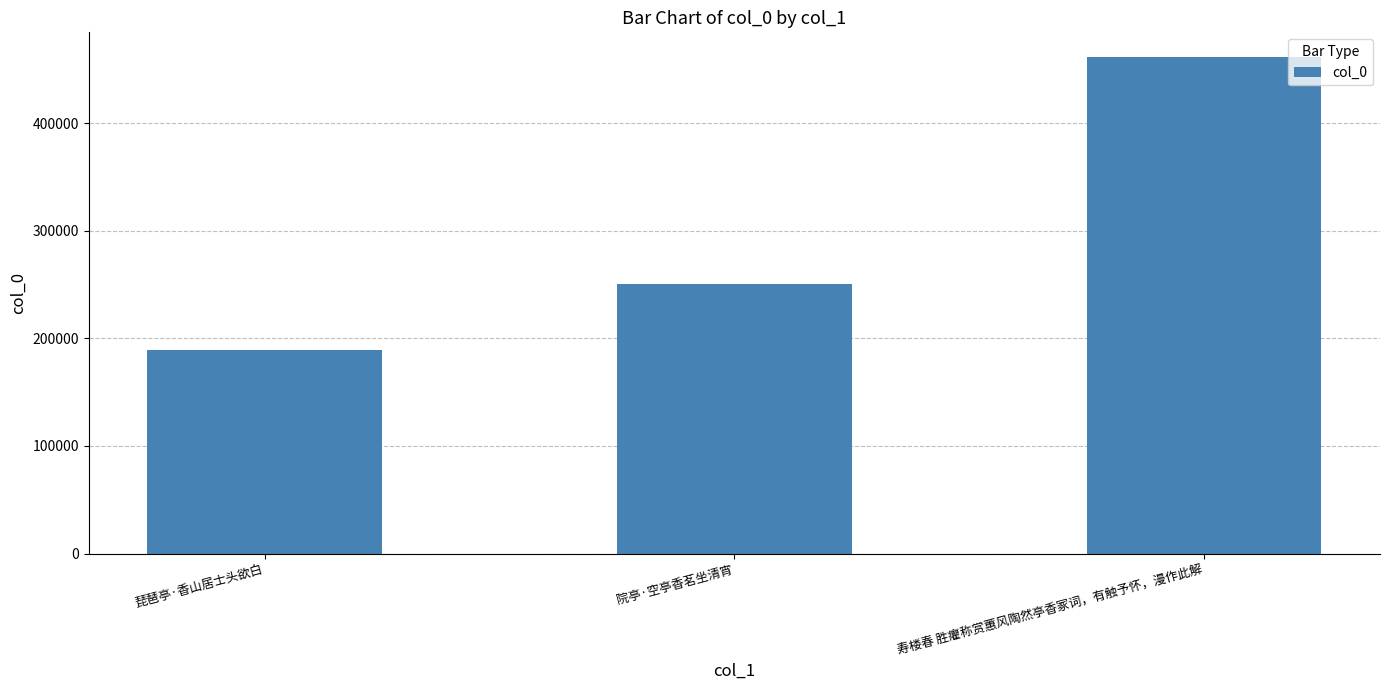

True or false: the data shows 306540 at 寿楼春 胜癯称赏蕙风陶然亭香冢词，有触予怀，漫作此解.

False